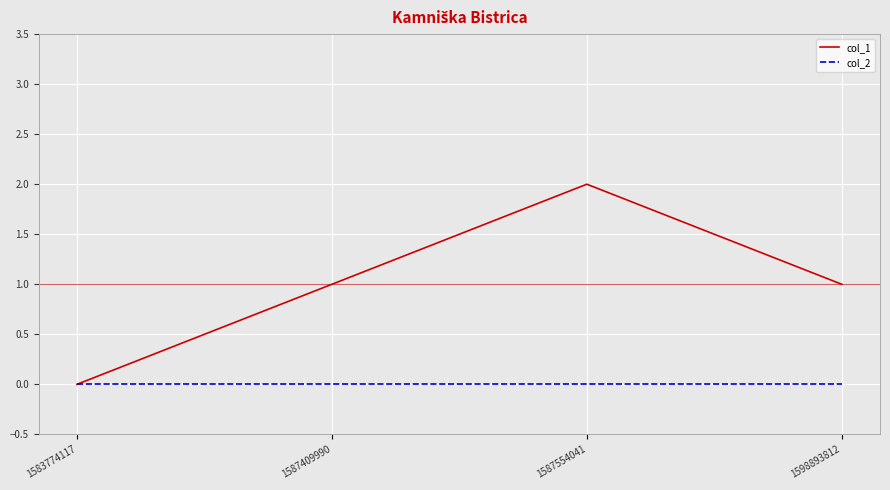

What is the total value across all series at 1587409990?

1